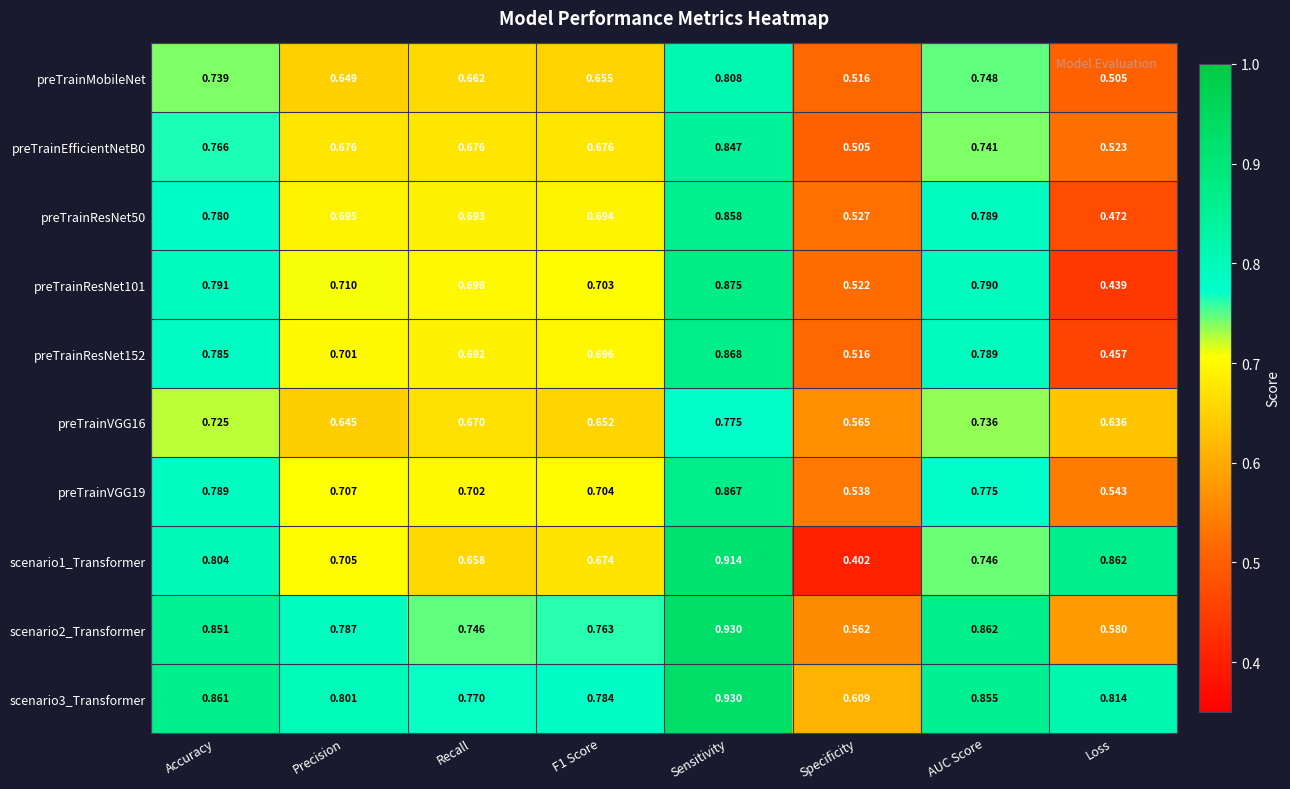

At which category is the sum across all series the highest?

Sensitivity